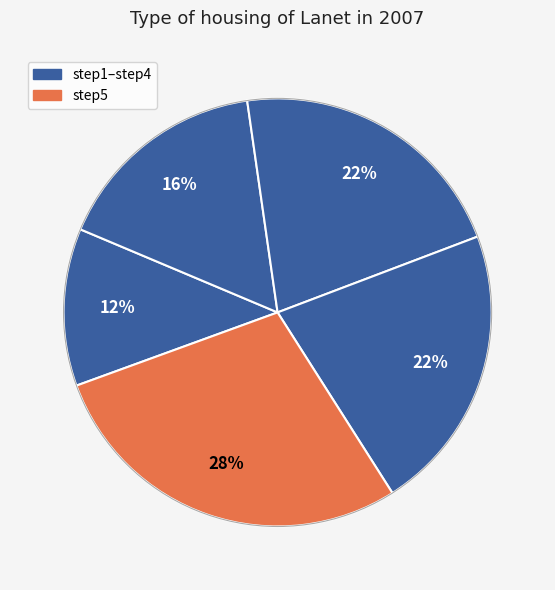

Does any single category account for the majority?

No